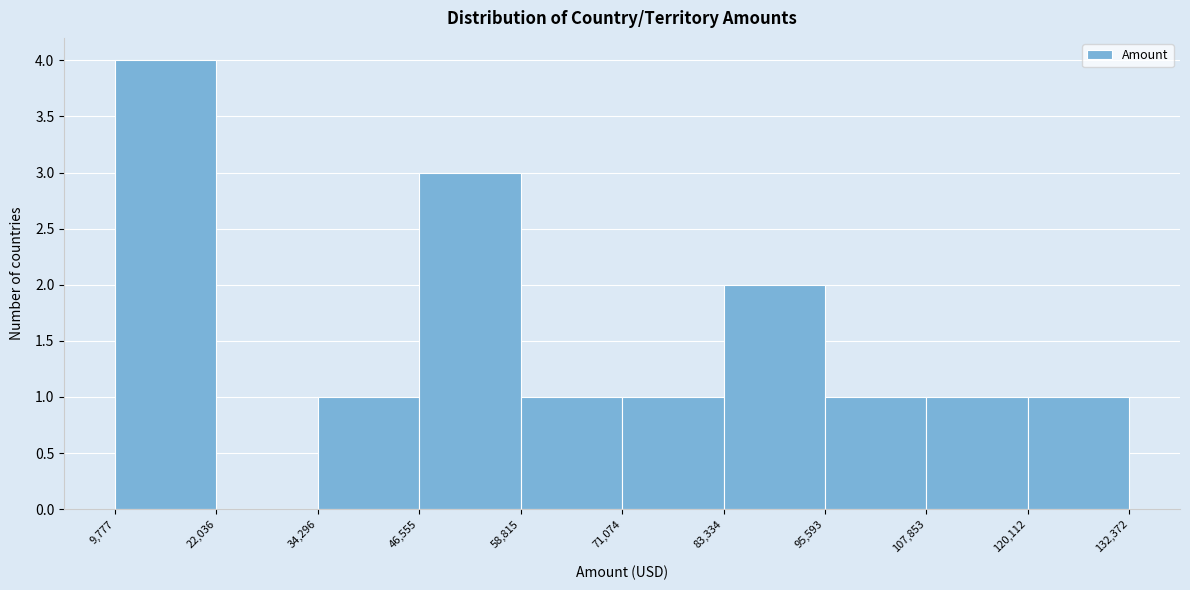

What is the height of the bar covering 58,815 to 71,074 on the x-axis? The values are not printed on the chart, so give them approximately, as read against the axis.

1